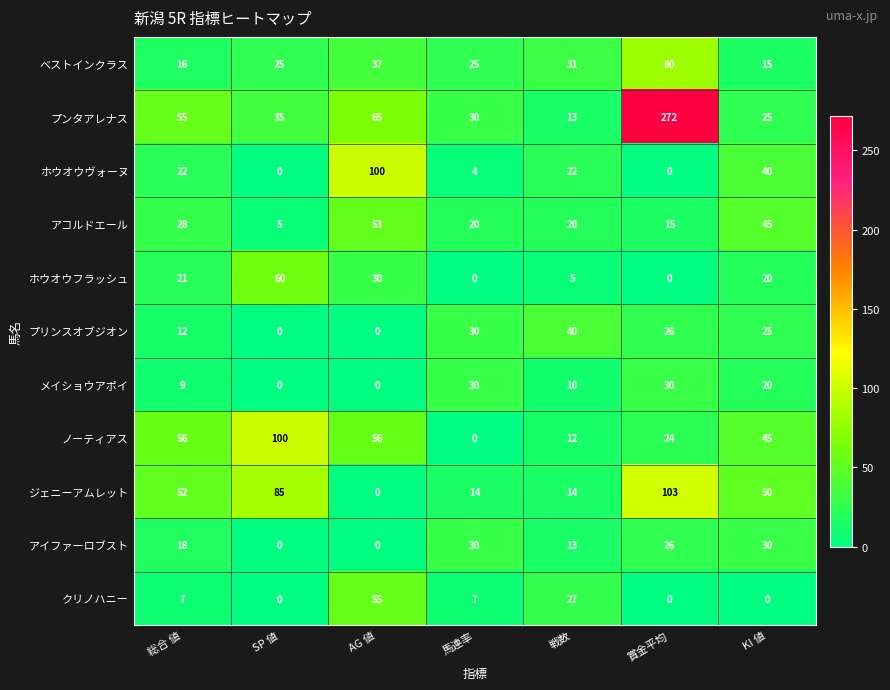

Count the アイファーロブスト values in the range 0 to 30.

7